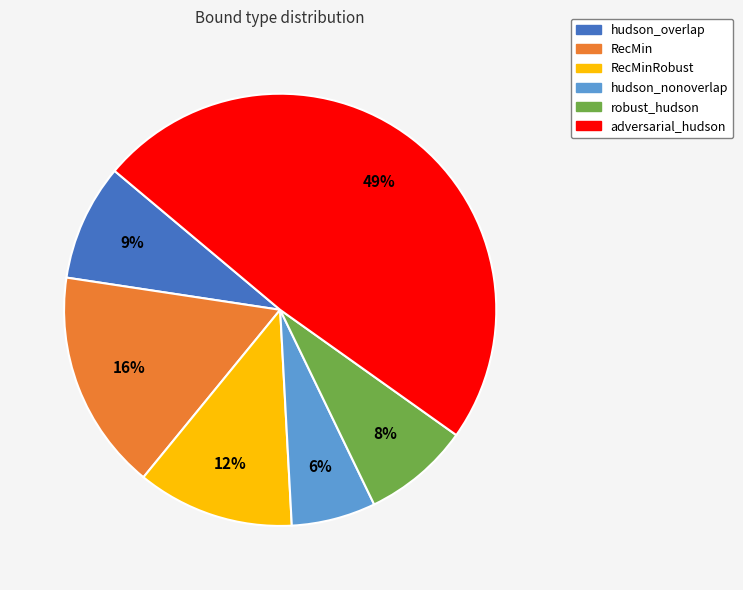

Is there a majority slice in this chart?

No